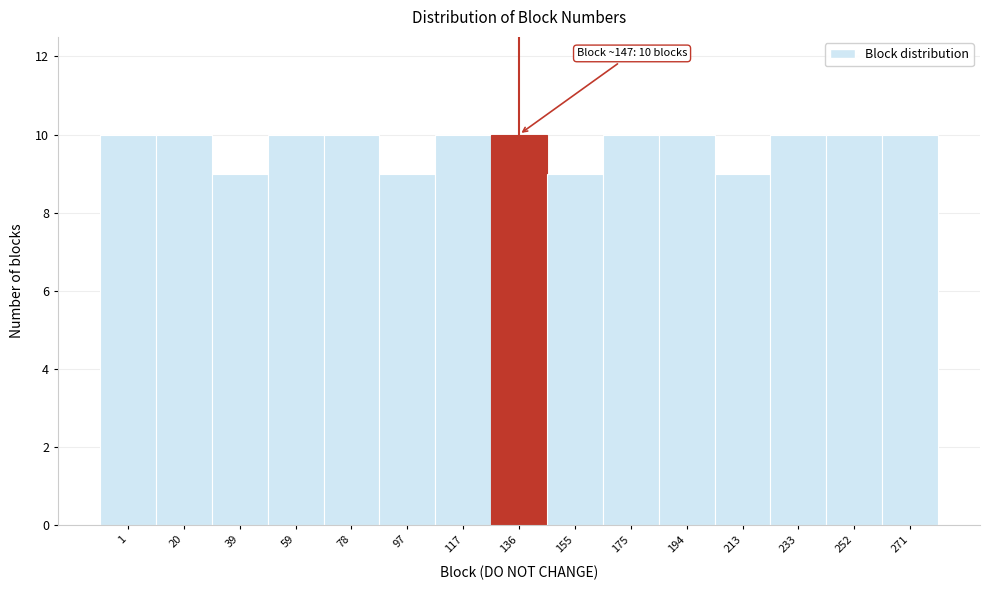

Reading right to left, transcribe all the data shown in this chart.

10	10	10	9	10	10	9	10	10	9	10	10	9	10	10